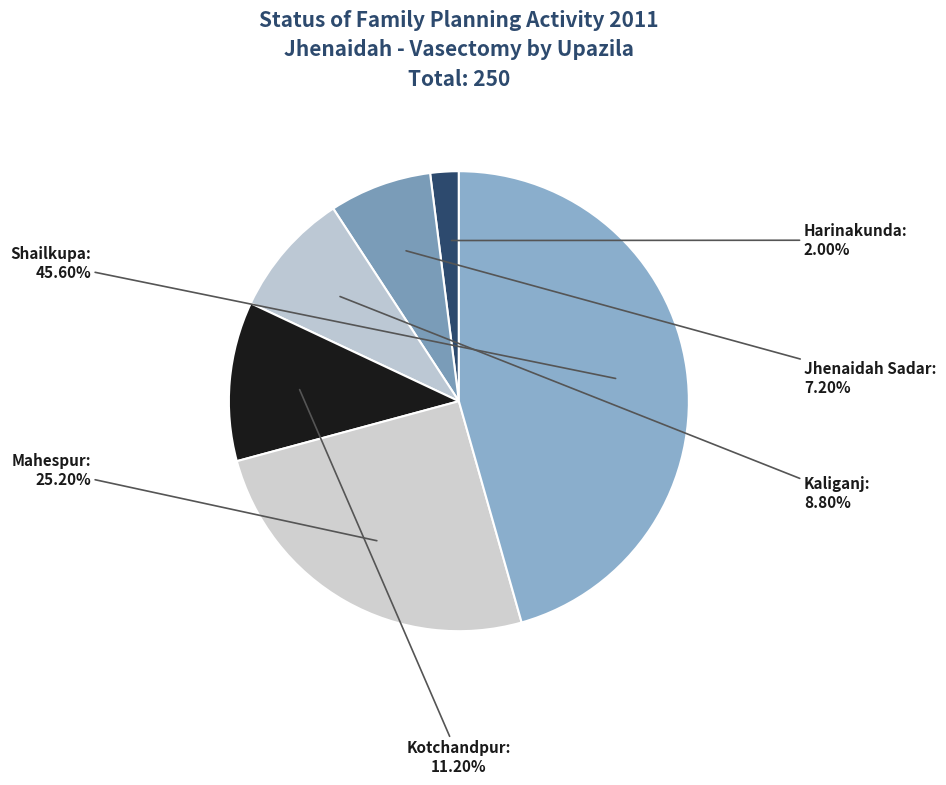

To the nearest percent, what is the difference between the Harinakunda and Kotchandpur slice percentages?

9%